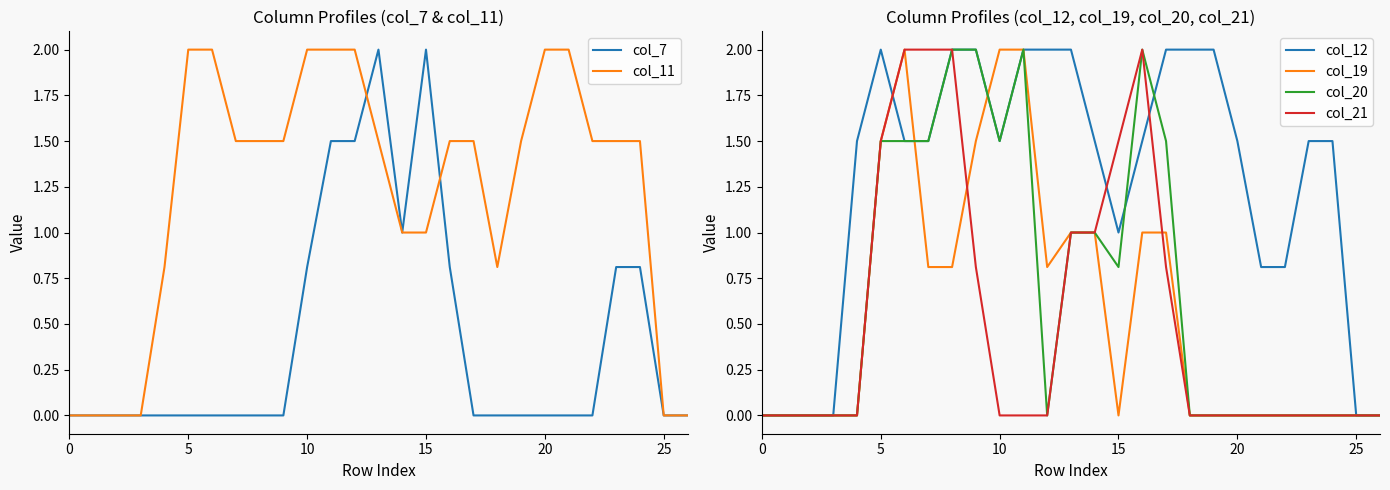

The col_11 series shows 0.8 at 18. True or false?

True